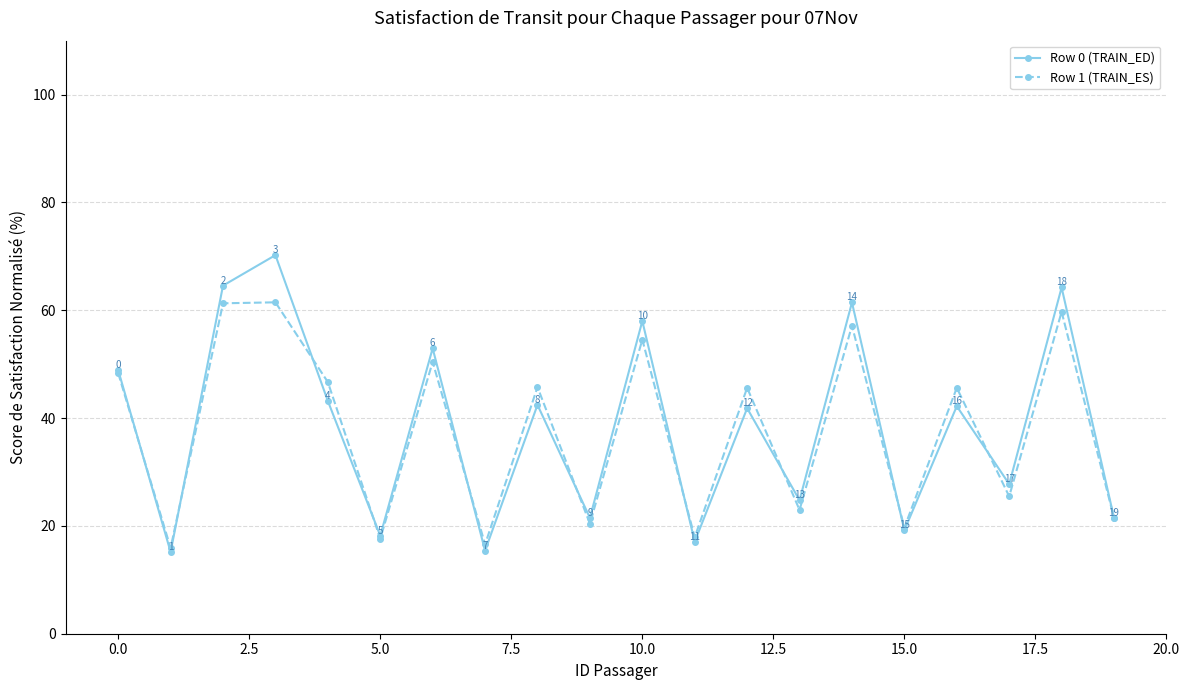

Rank the series by their average value, from highest to lowest.

Row 0 (TRAIN_ED), Row 1 (TRAIN_ES)